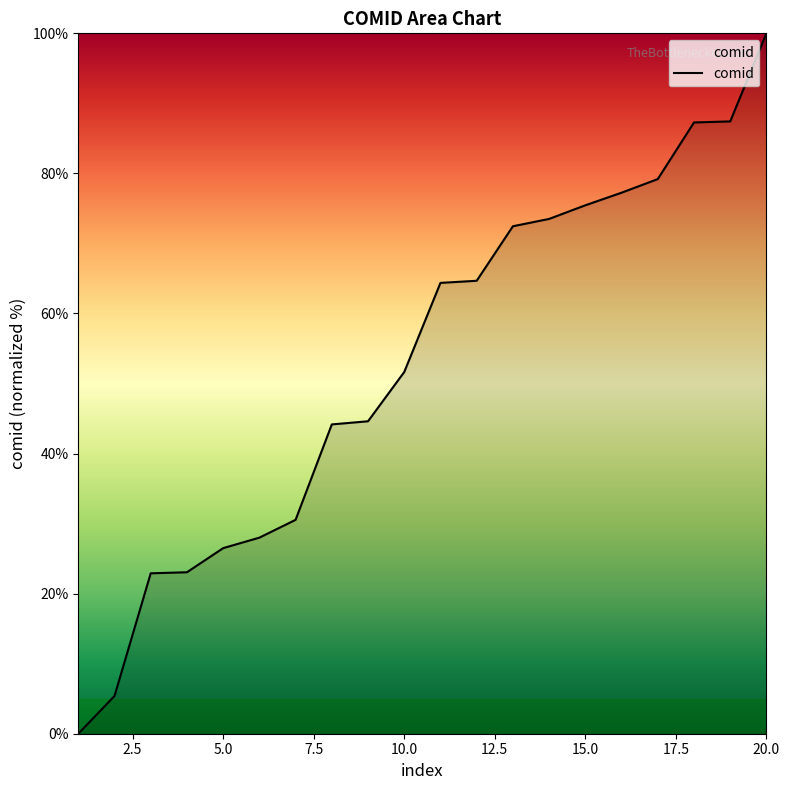

What is the greatest value displayed?

100.0